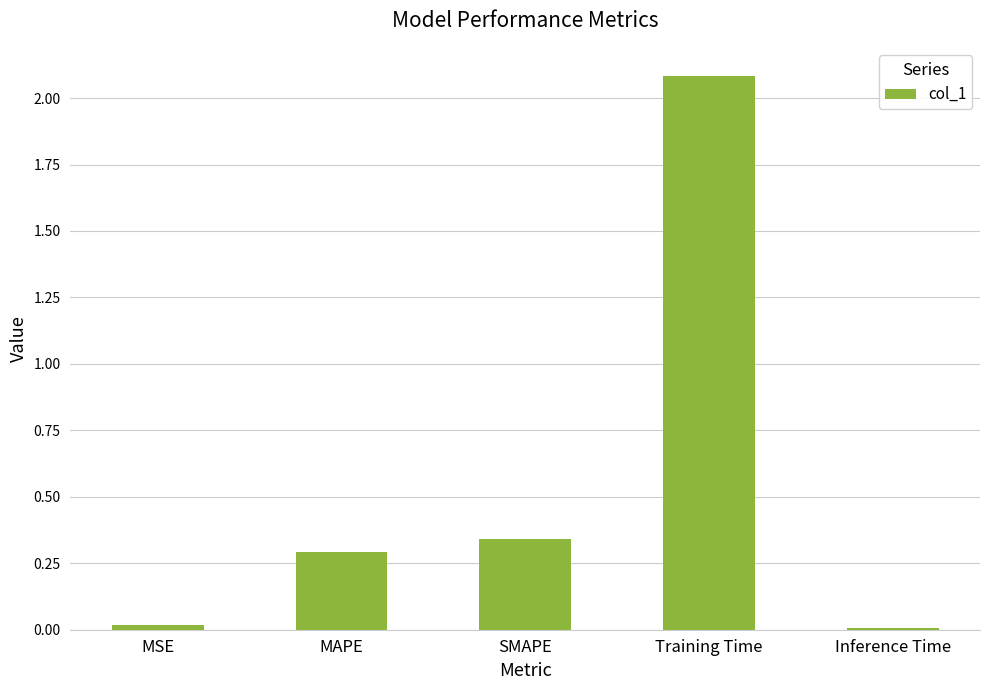

The value at MSE is 0.0. True or false?

True